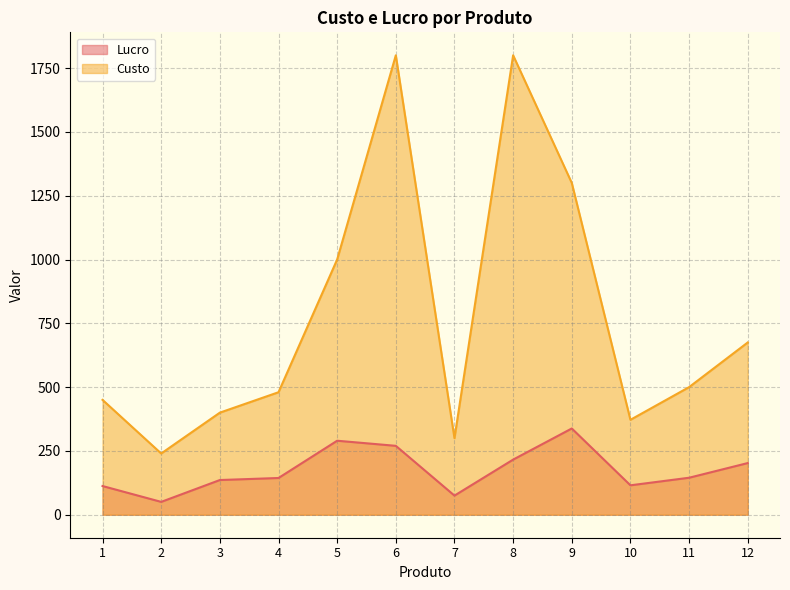

How many lines are shown in the chart?

2